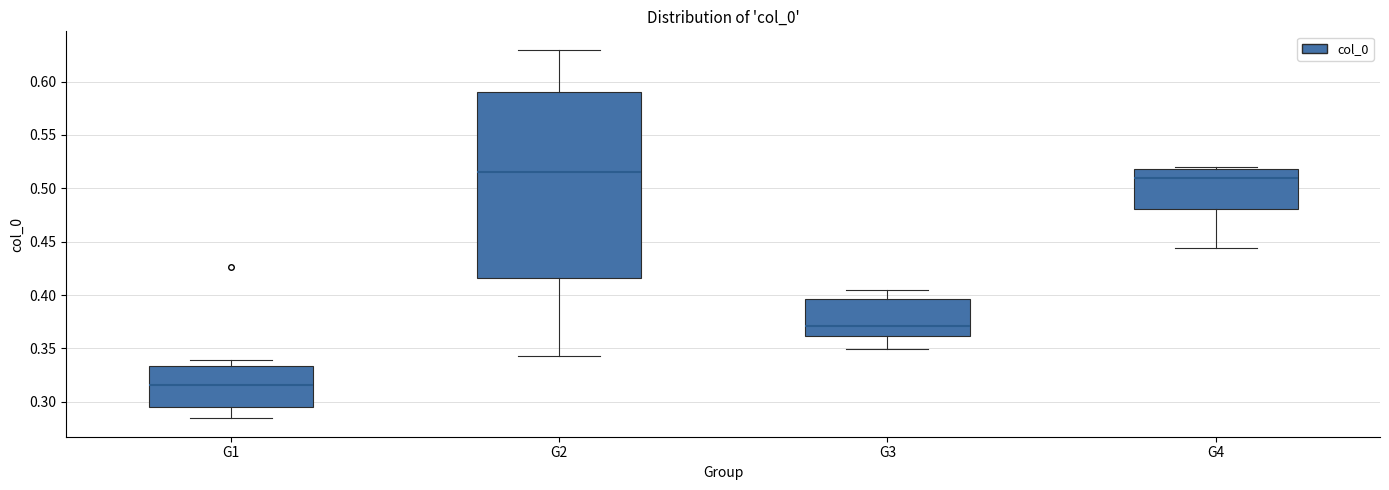

Where does the median line of the box for G4 sit on the y-axis? The values are not printed on the chart, so give them approximately, as read against the axis.

0.510